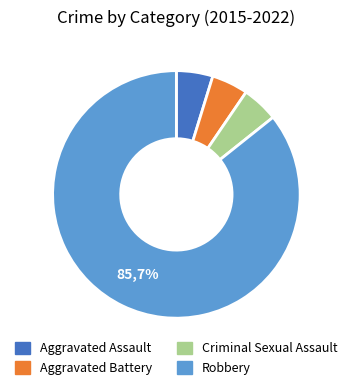

To the nearest percent, what percentage of the pie is Robbery?

86%